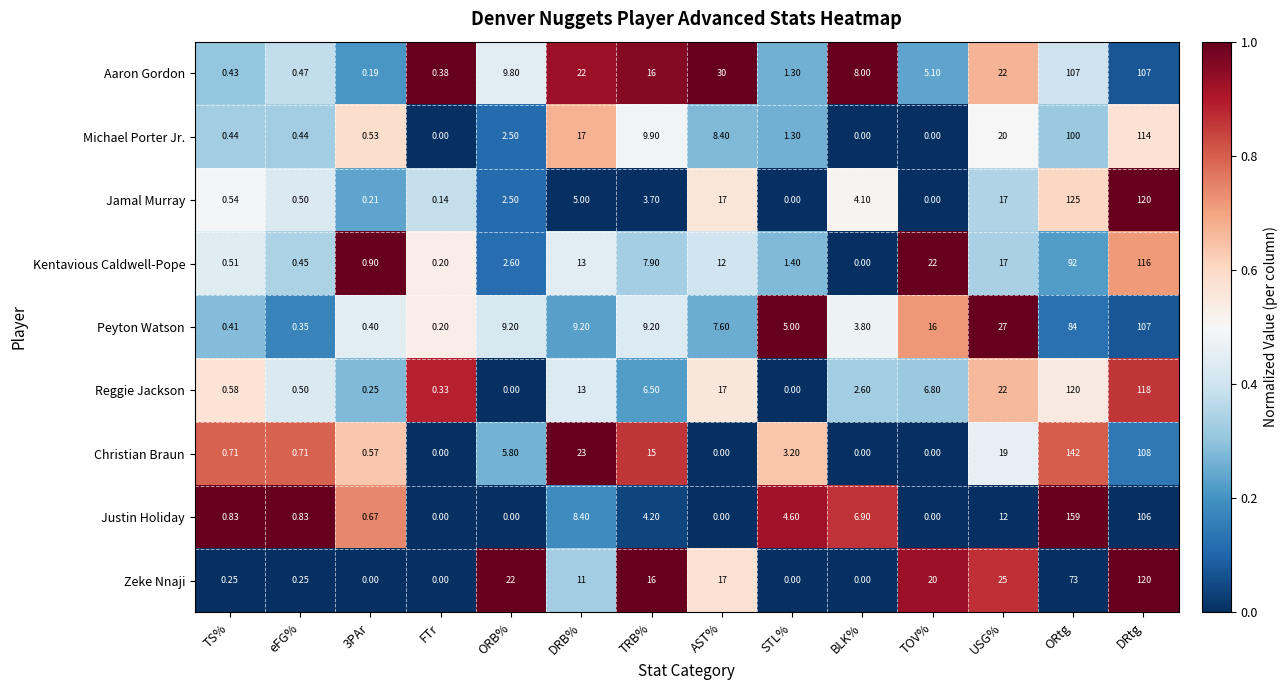

Which series has the largest range (max minus min)?

Justin Holiday